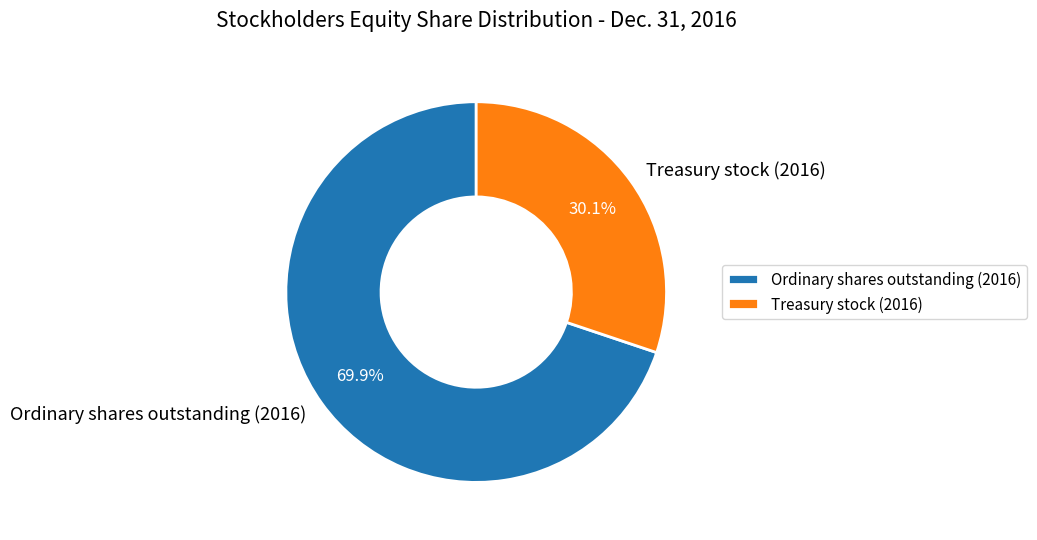

To the nearest percent, what portion does Treasury stock (2016) represent?

30%